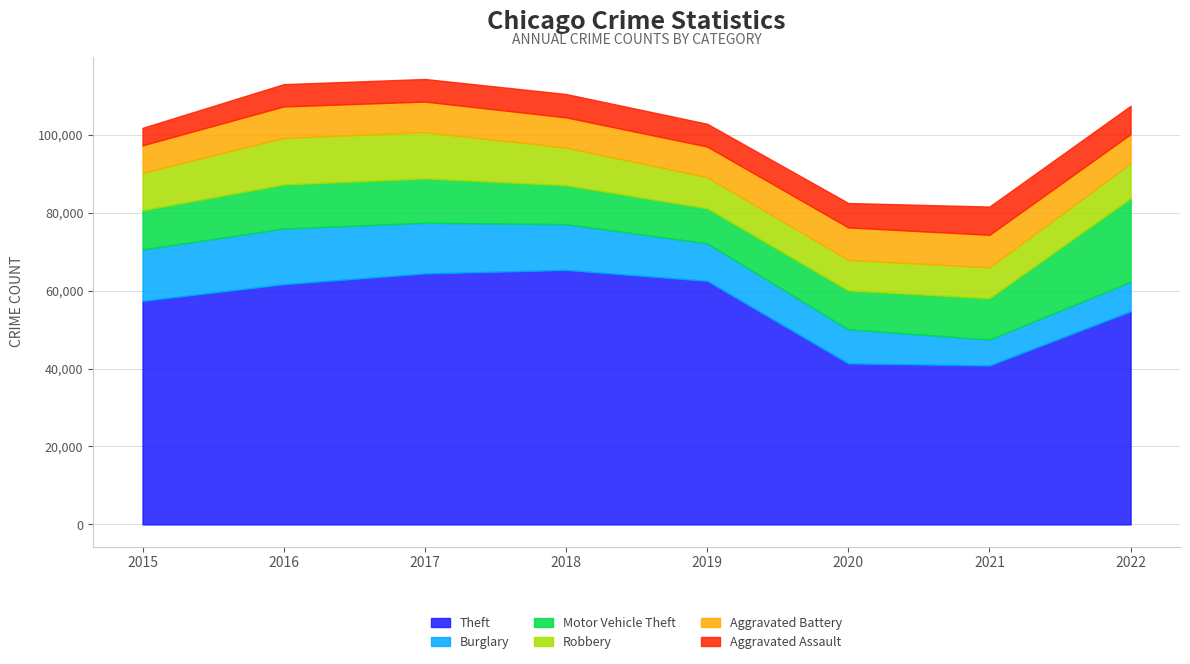

How many values in the Theft series exceed 61618?

3